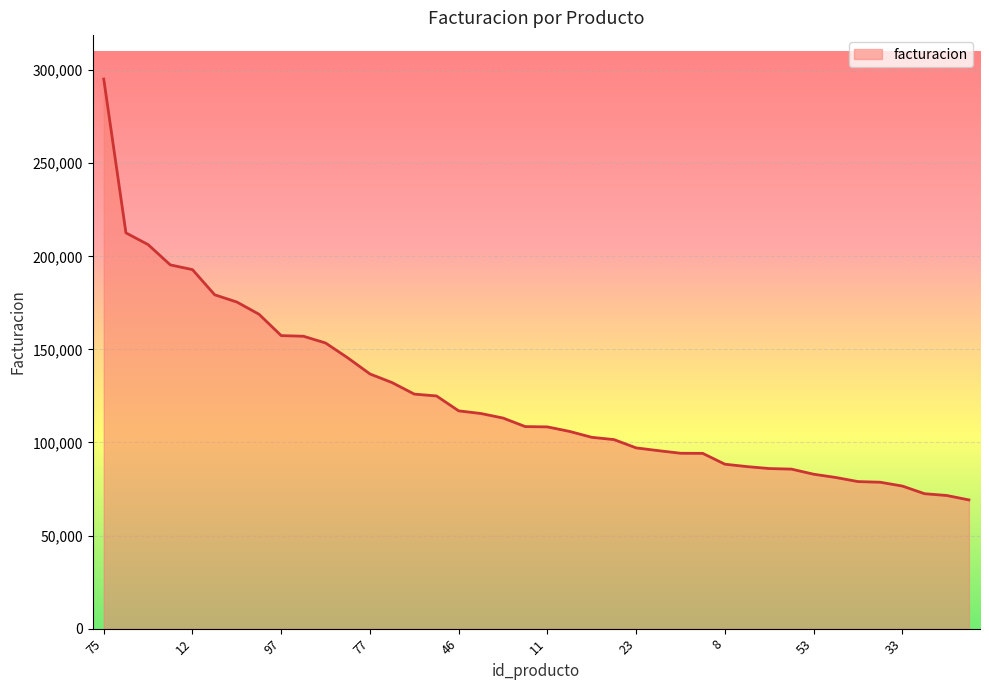

What is the maximum value shown in the chart?

295239.3